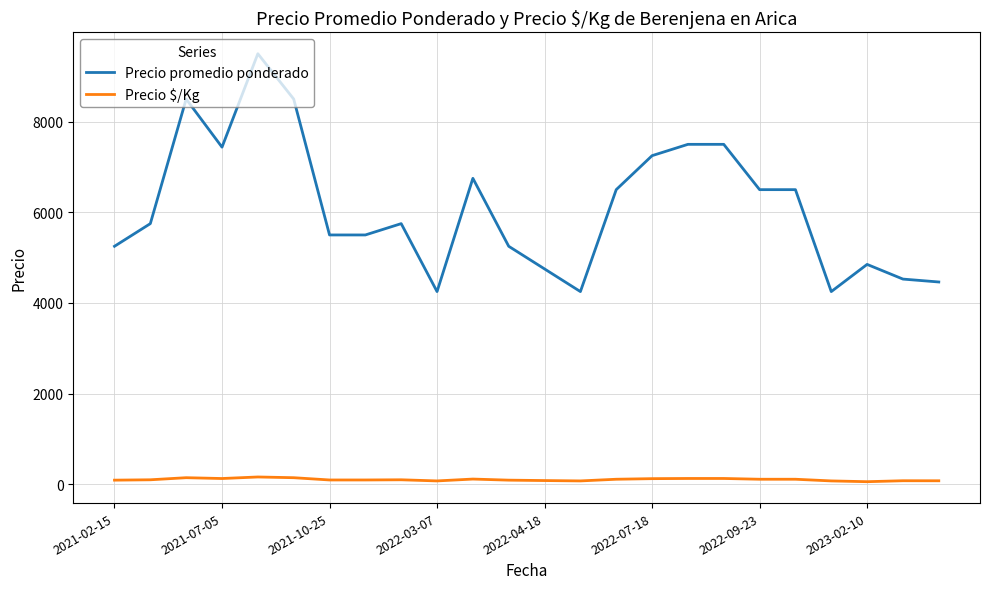

True or false: Precio $/Kg and Precio promedio ponderado cross at least once.

False